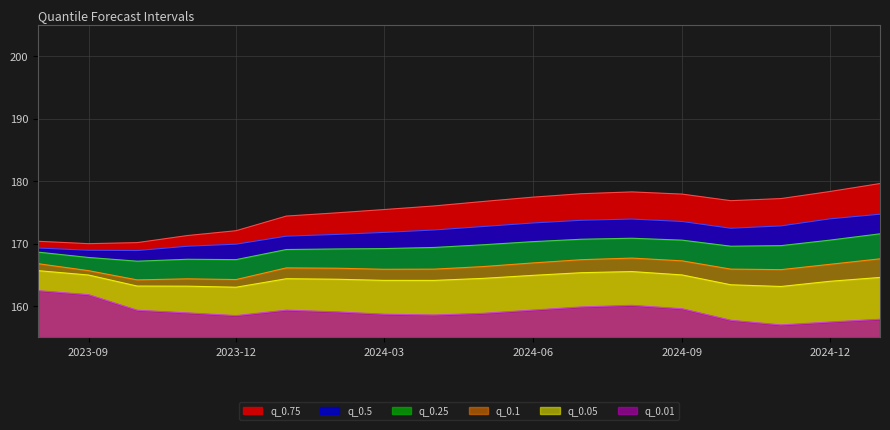

Where is the first local minimum for q_0.1?

2023-10-01